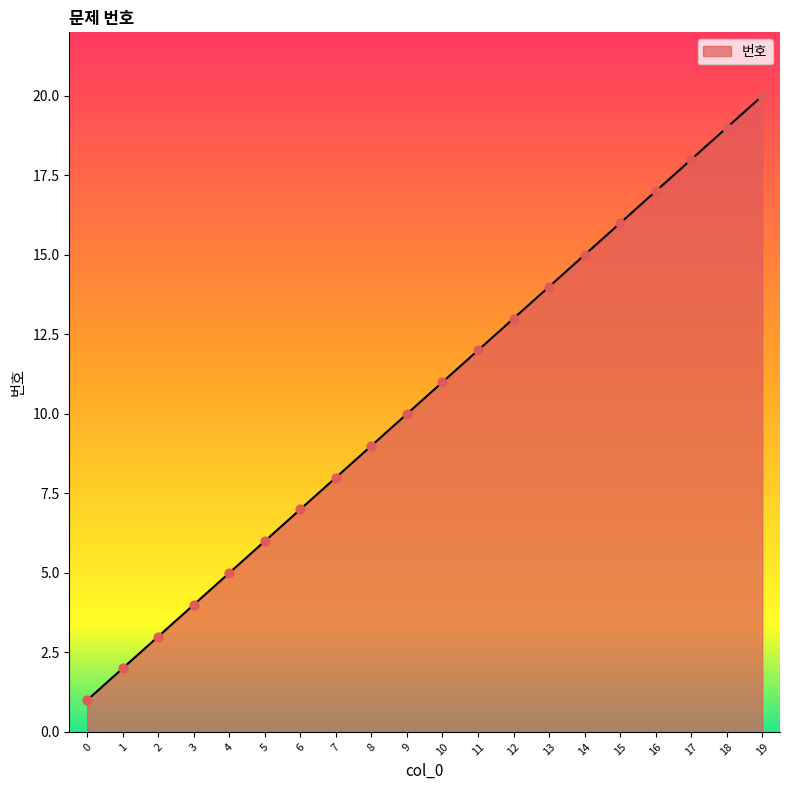

Approximately how many times larger is the value at 17 compared to 15?

1.1